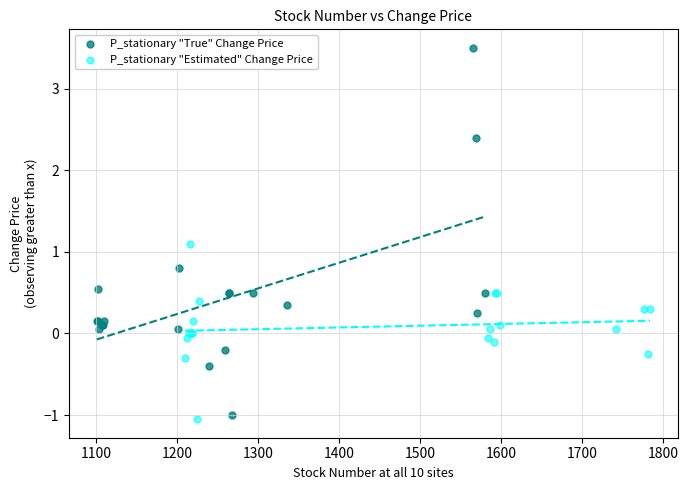

Which series reaches the minimum Y coordinate?

P_stationary "Estimated" Change Price